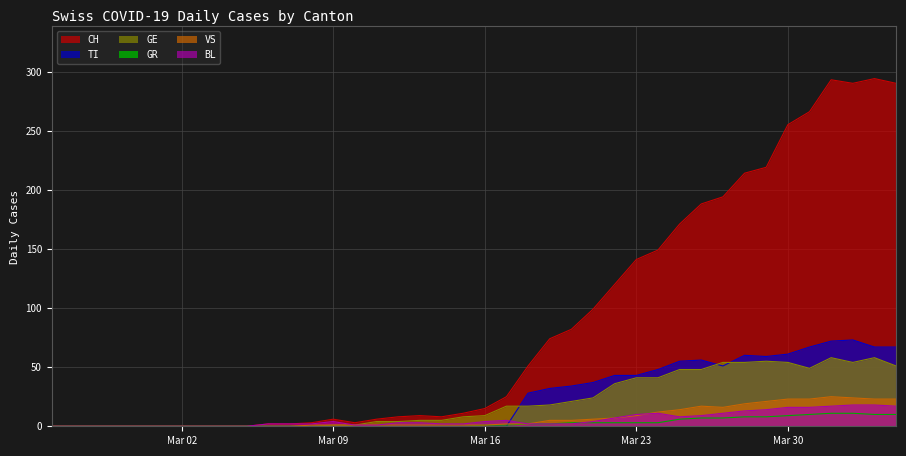

Reading left to right, what are all the values shown in this chart?

CH: 0	0	0	0	0	0	0	0	0	0	2	2	3	6	3	6	8	9	8	11	15	25	51	74	82	99	120	141	149	171	188	194	214	219	255	266	293	290	294	290
TI: 0	0	0	0	0	0	0	0	0	0	0	0	0	0	0	0	0	0	0	0	0	0	28	32	34	37	43	43	48	55	56	51	60	59	61	67	72	73	67	67
GR: 0	0	0	0	0	0	0	0	0	0	0	0	0	0	0	0	0	0	0	0	1	1	2	2	3	3	3	3	3	6	7	7	8	8	9	10	11	11	10	10
VS: 0	0	0	0	0	0	0	0	0	0	0	0	1	1	1	1	1	1	1	1	1	2	2	5	5	6	7	9	12	14	17	16	19	21	23	23	25	24	23	23
BL: 0	0	0	0	0	0	0	0	0	0	2	2	2	4	1	1	3	3	2	2	4	5	2	2	2	4	7	10	11	8	9	11	13	14	16	16	17	18	18	17
GE: 0	0	0	0	0	0	0	0	0	0	0	0	0	1	1	4	4	5	5	8	9	17	17	18	21	24	36	41	41	48	48	54	54	55	54	49	58	54	58	51